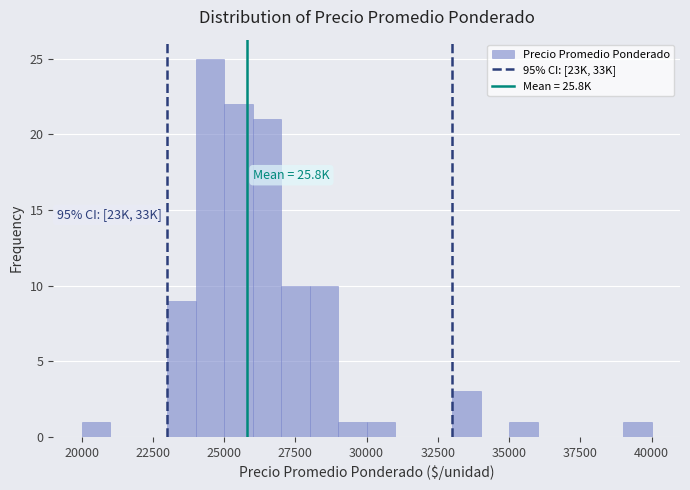

Read against the x-axis, roughly where is the centre of the tallest bar?

24500